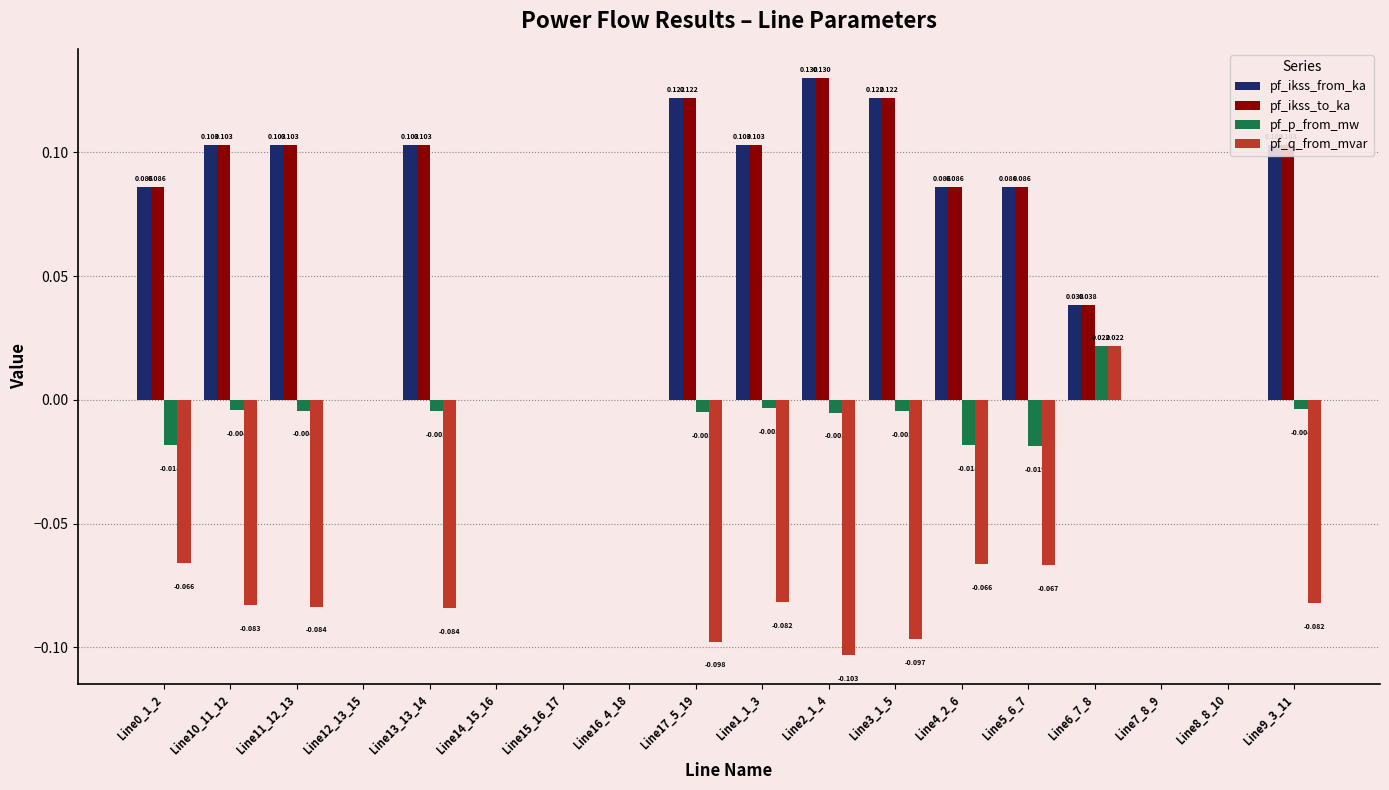

Is the value of pf_p_from_mw at Line12_13_15 greater than the value of pf_ikss_to_ka at Line9_3_11?

No